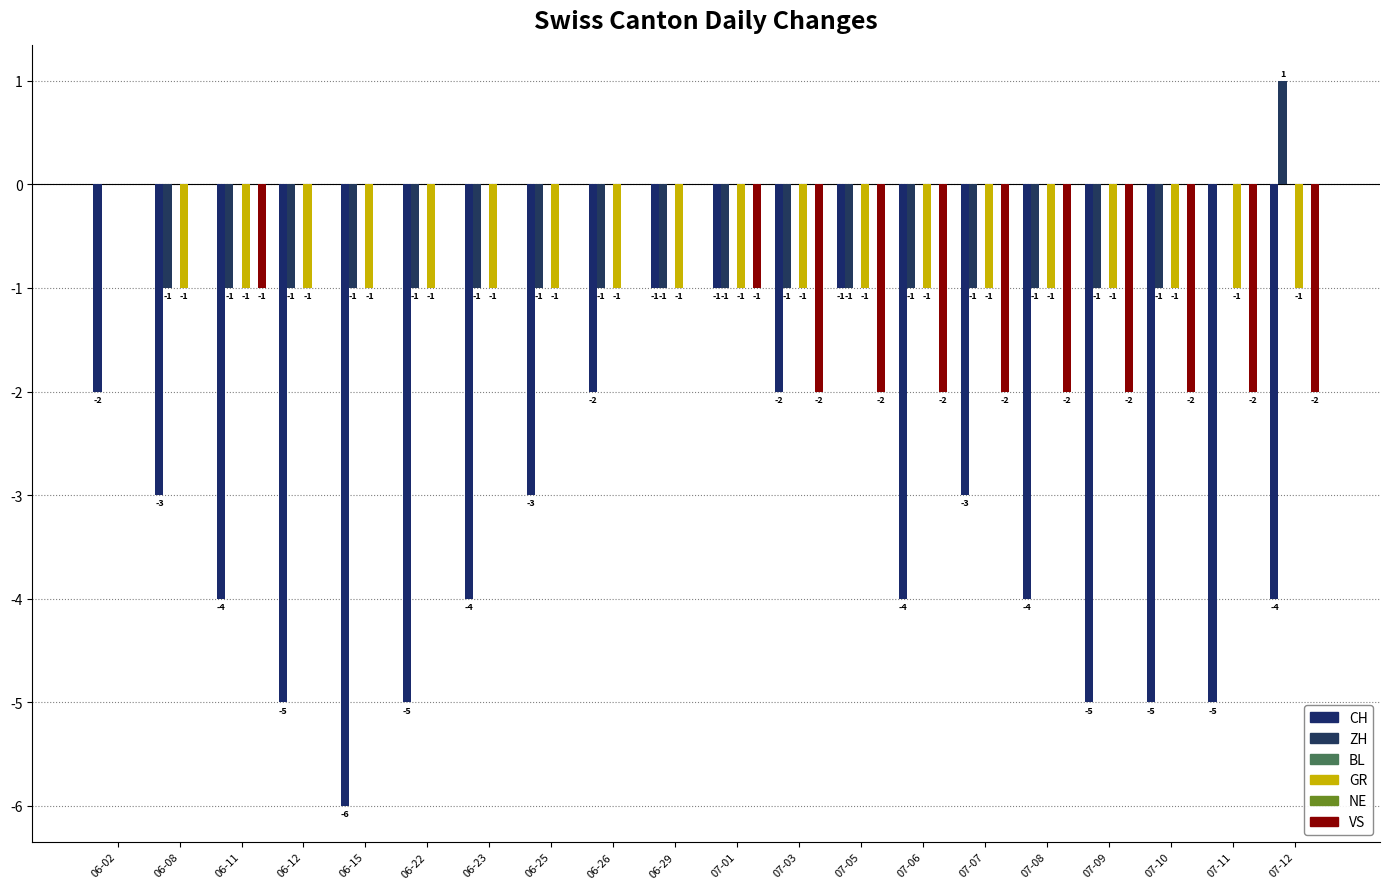

What value does the ZH series have at 07-10?

-1